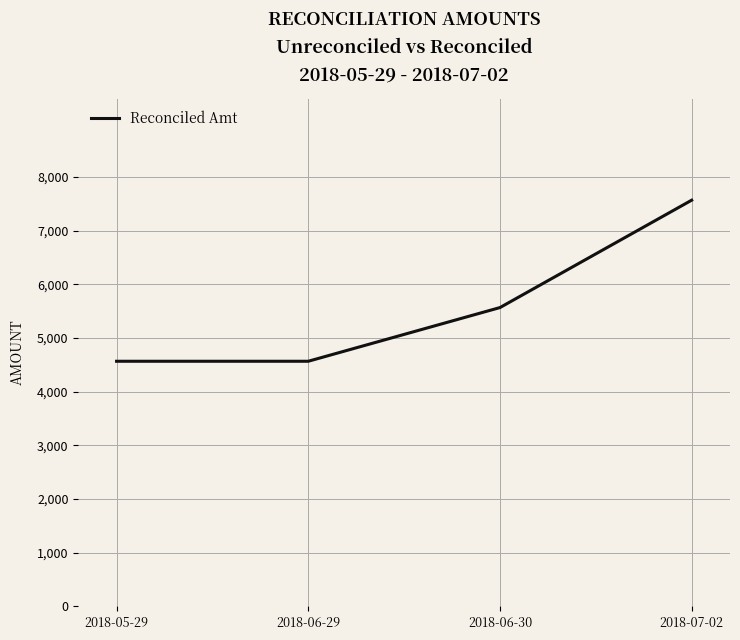

What value does the data have at 2018-06-30?

5567.9